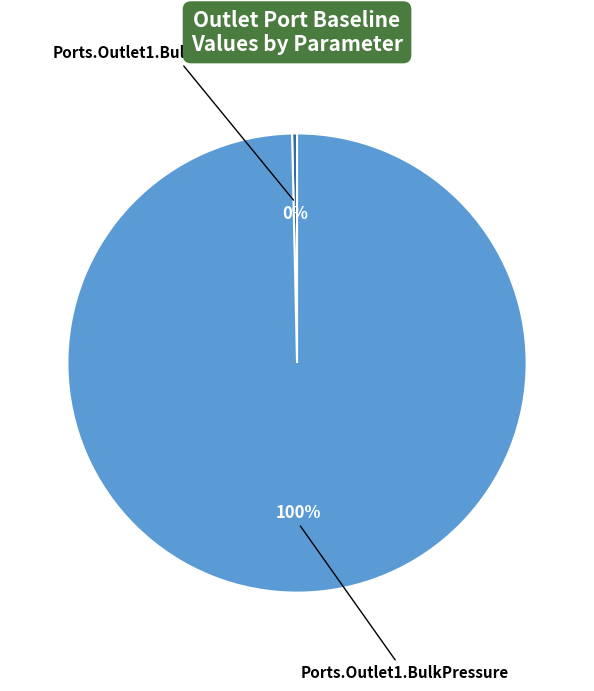

To the nearest percent, what is the average slice percentage?

50%